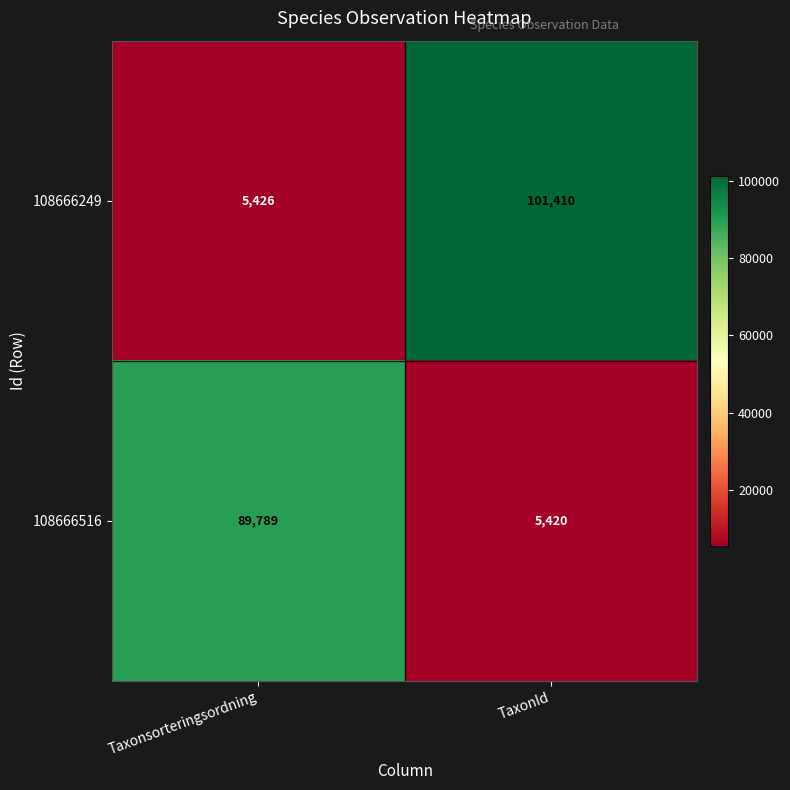

Reading right to left, transcribe all the data shown in this chart.

108666249: TaxonId=101410	Taxonsorteringsordning=5426
108666516: TaxonId=5420	Taxonsorteringsordning=89789